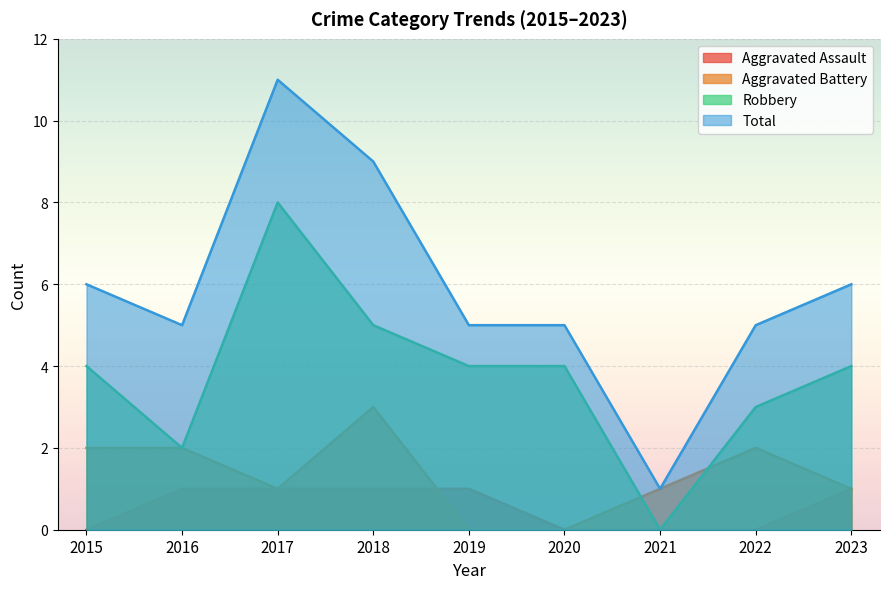

True or false: Aggravated Assault has more than 0 interior local peaks.

False